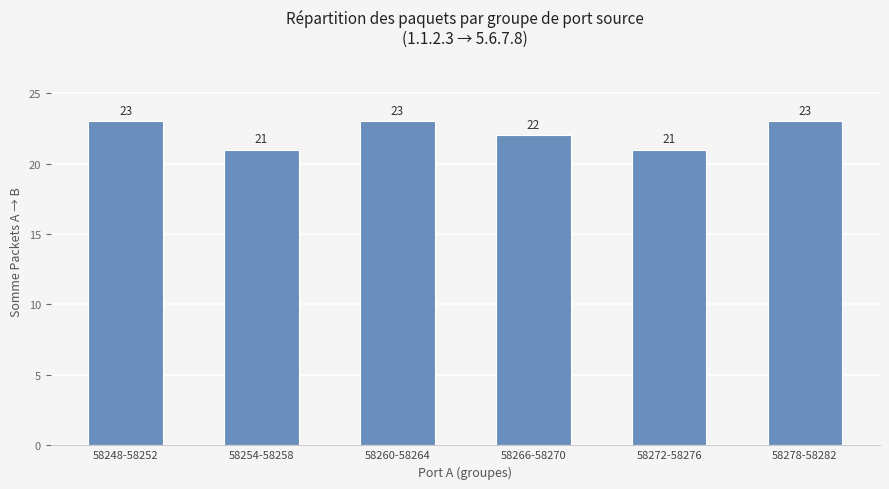

Does the chart contain stacked bars?

No